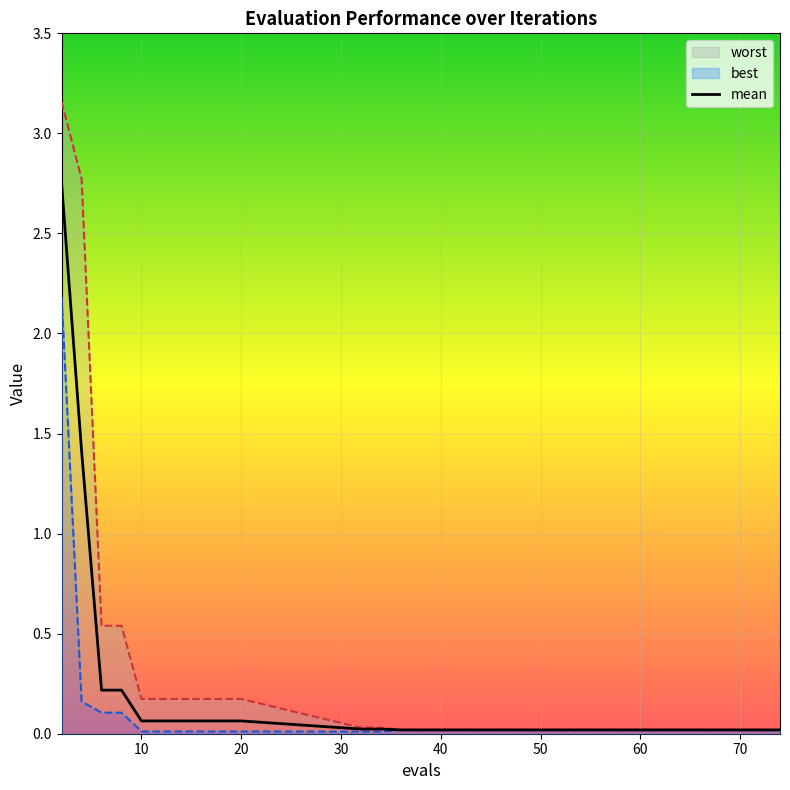

Between 2 and 20, which series saw the biggest shift?

worst